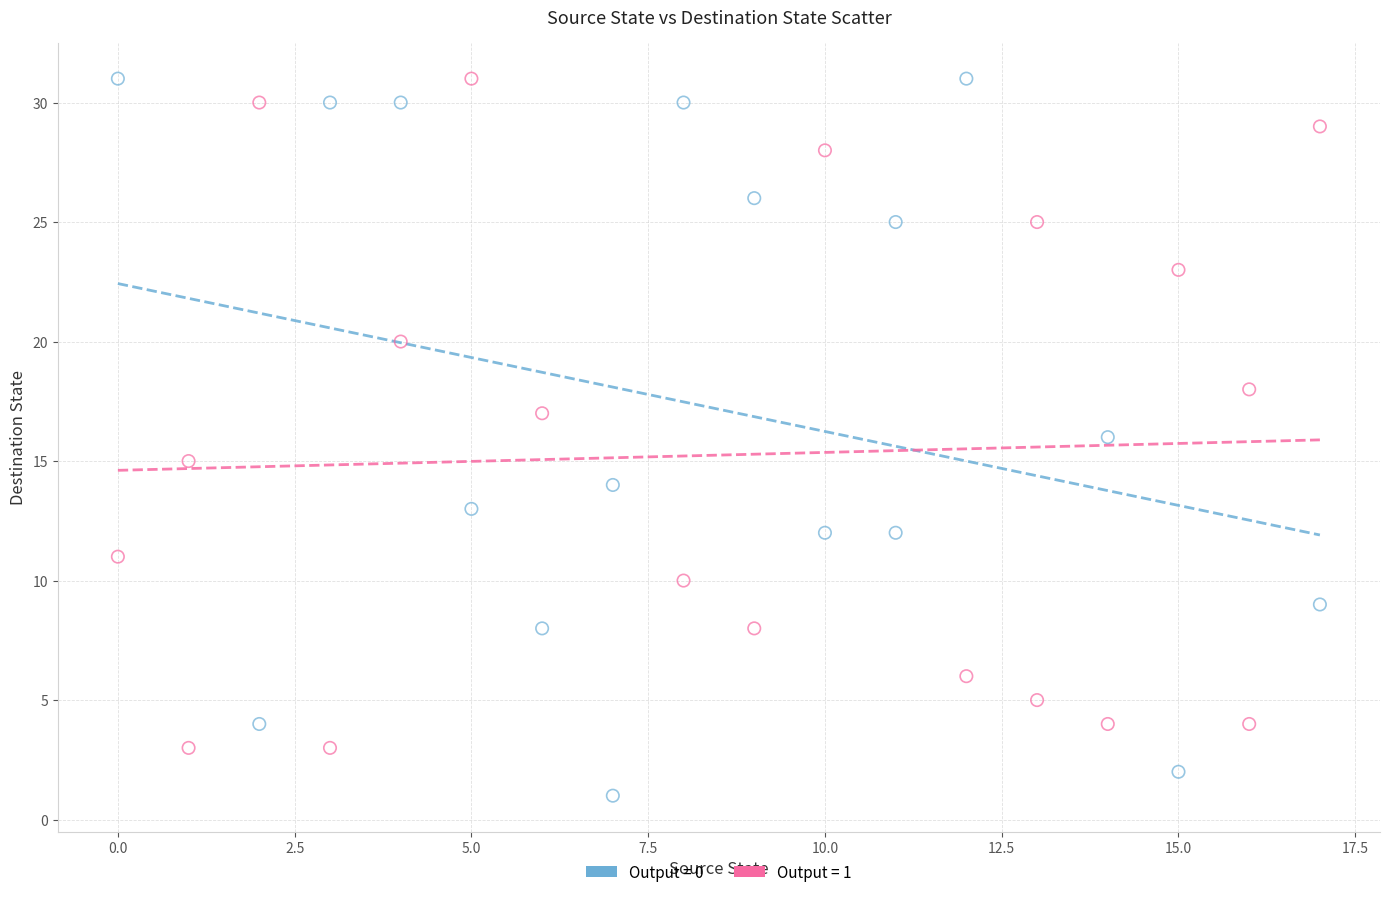

Which series has the widest spread of Y values?

Output = 0